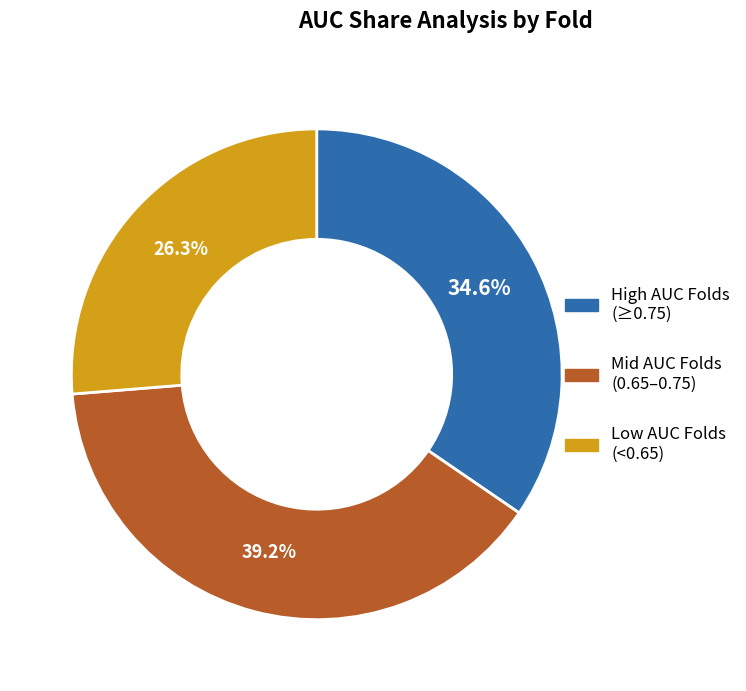

To the nearest percent, what is the difference between the largest and smallest slice percentages?

13%